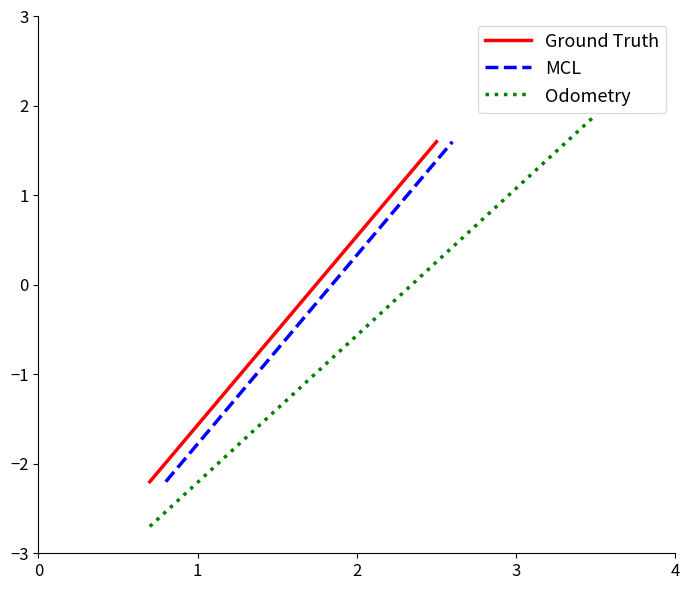

Reading left to right, transcribe all the data shown in this chart.

Ground Truth: -2.2	-1.8	-1.4	-0.9	-0.5	-0.1	0.3	0.8	1.2	1.6
MCL: -2.2	-1.8	-1.4	-0.9	-0.5	-0.1	0.3	0.8	1.2	1.6
Odometry: -2.7	-2.2	-1.7	-1.2	-0.7	-0.1	0.4	0.9	1.4	1.9